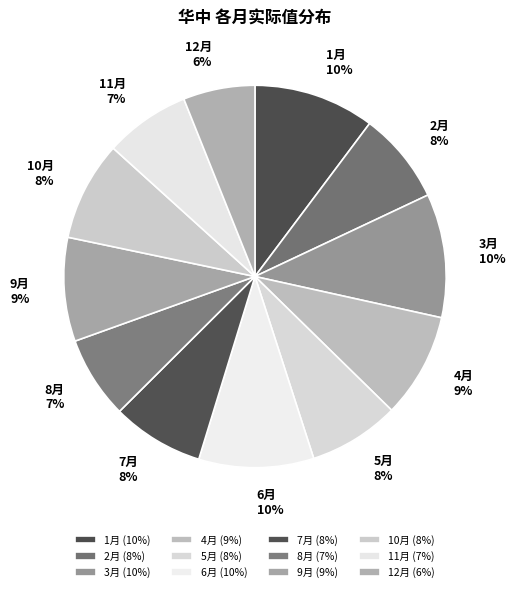

Is there a majority slice in this chart?

No